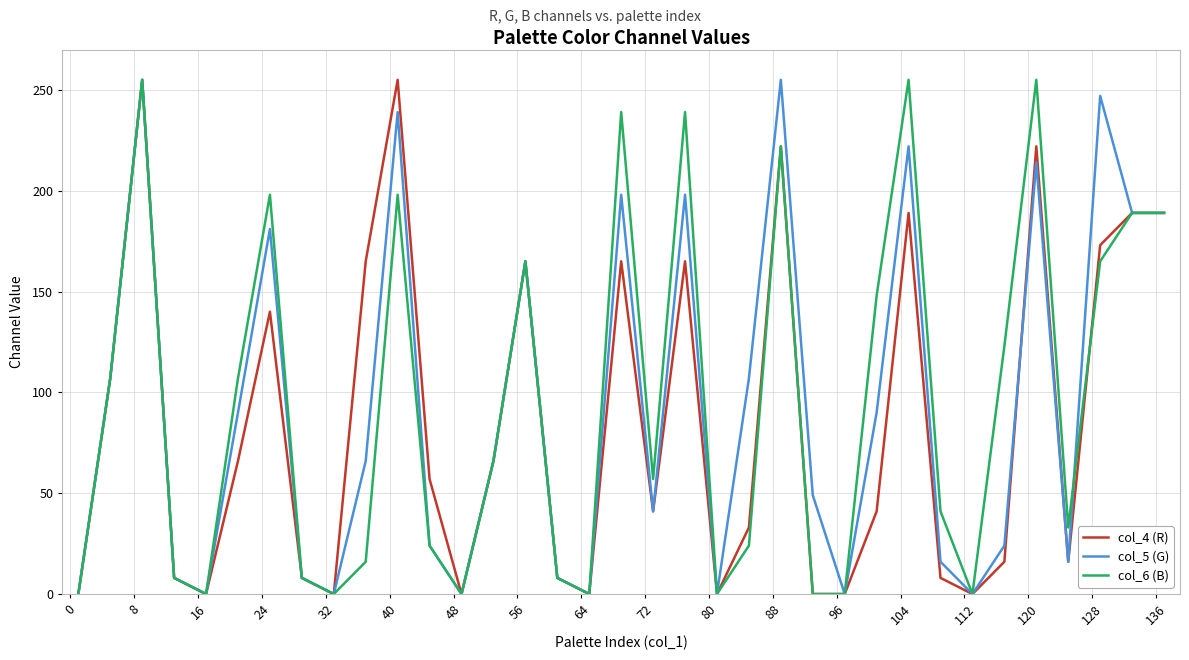

Does the chart have visible grid lines?

Yes